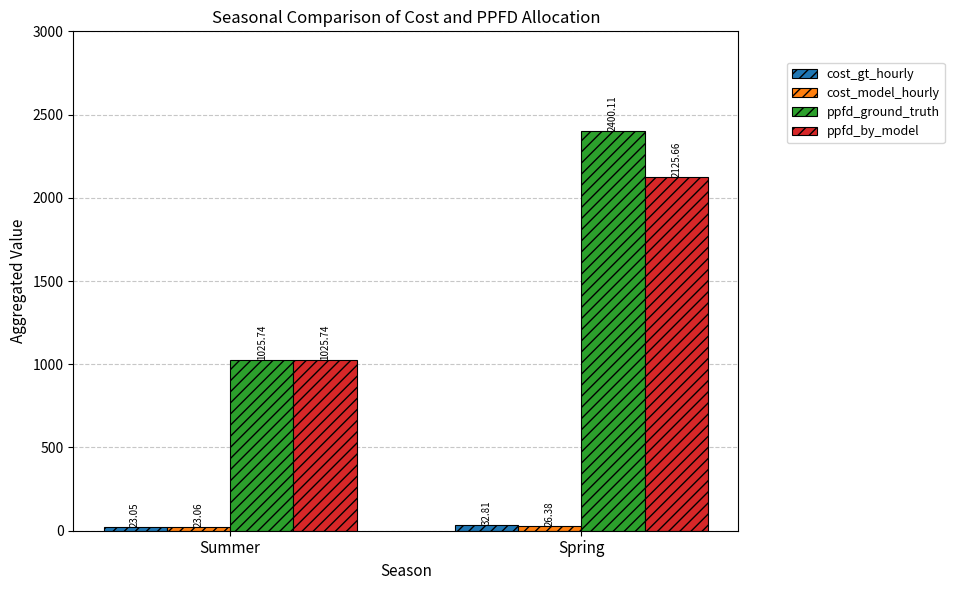

Which series has the widest spread of values?

ppfd_ground_truth